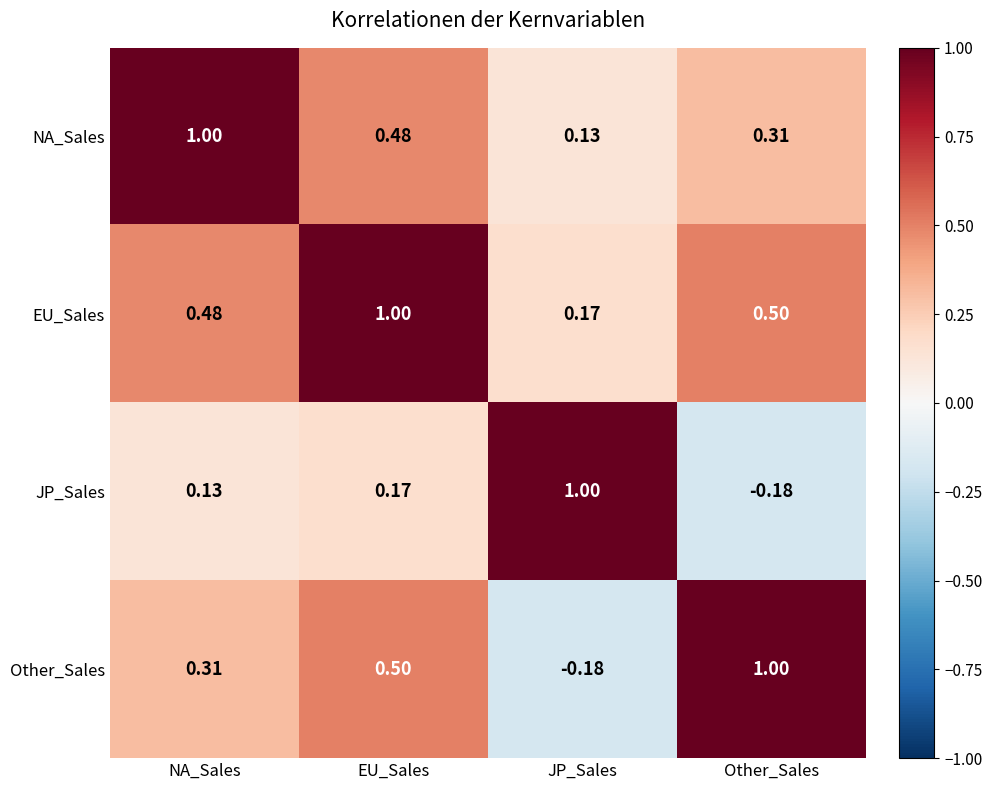

Rank the series at EU_Sales from highest to lowest value.

EU_Sales, Other_Sales, NA_Sales, JP_Sales